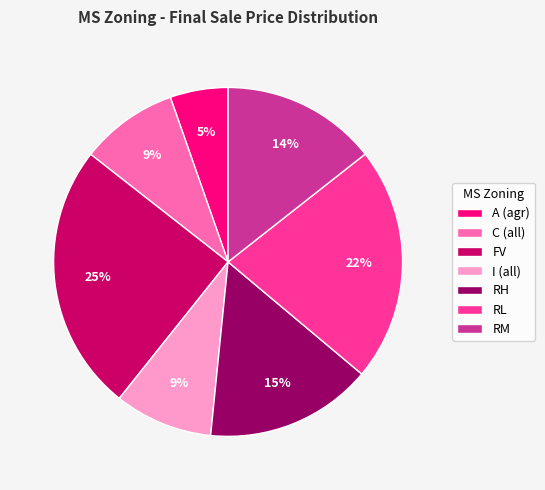

Approximately how many times larger is the value at A (agr) compared to RM?

0.4